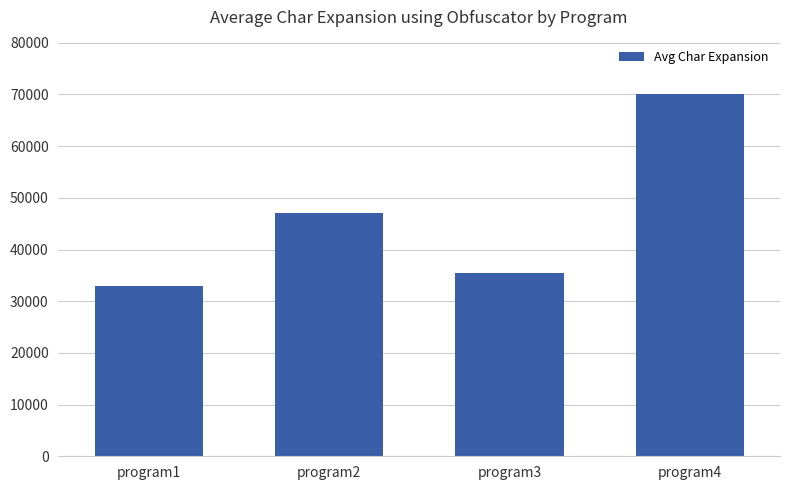

Rank the categories by value from highest to lowest.

program4, program2, program3, program1